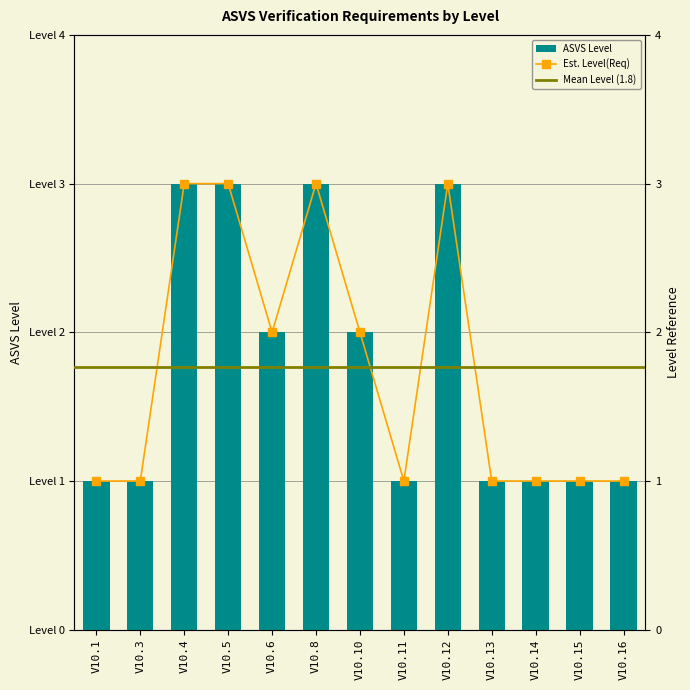

The chart shows a value of 1 at V10.16. True or false?

True